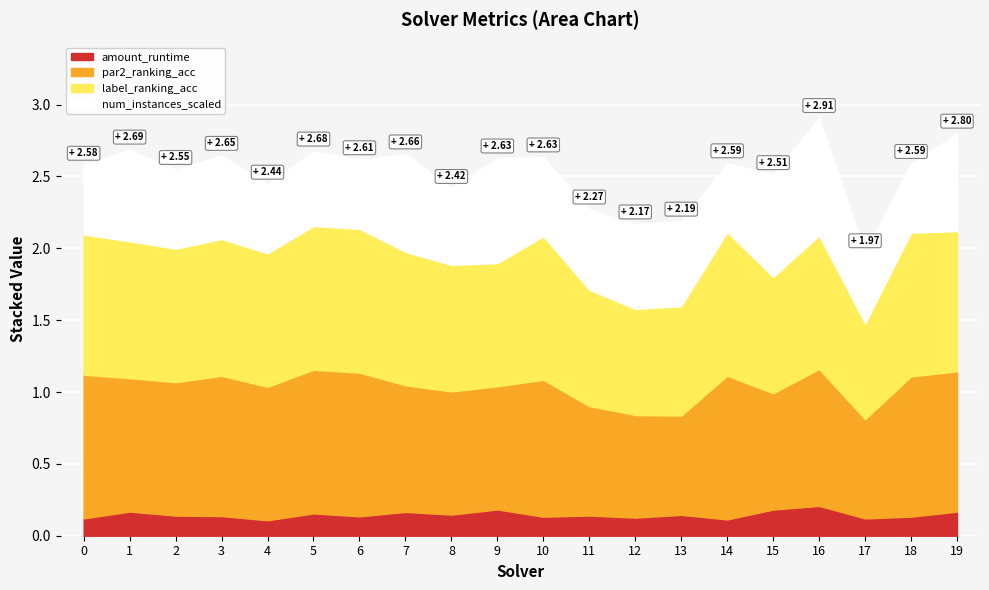

True or false: par2_ranking_acc and amount_runtime intersect in this chart.

False